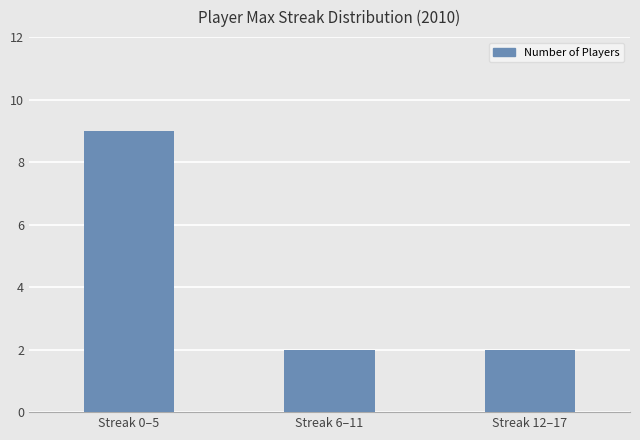

Between Streak 0–5 and Streak 12–17, which is larger?

Streak 0–5